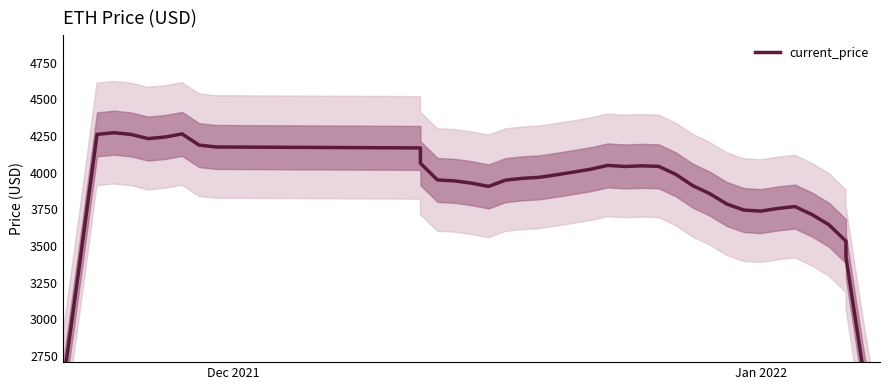

Reading left to right, extract all data points from this chart.

2546.6	3397.2	4261.4	4273.0	4261.2	4232.7	4243.7	4264.5	4188.1	4175.5	4169.1	4064.6	3950.5	3944.2	3928.7	3906.3	3949.2	3961.6	3968.6	3985.9	4004.1	4023.8	4049.8	4042.5	4046.8	4043.2	3988.8	3911.5	3856.6	3786.2	3744.9	3737.7	3756.1	3768.8	3714.5	3644.8	3532.6	3423.4	2661.1	1969.0